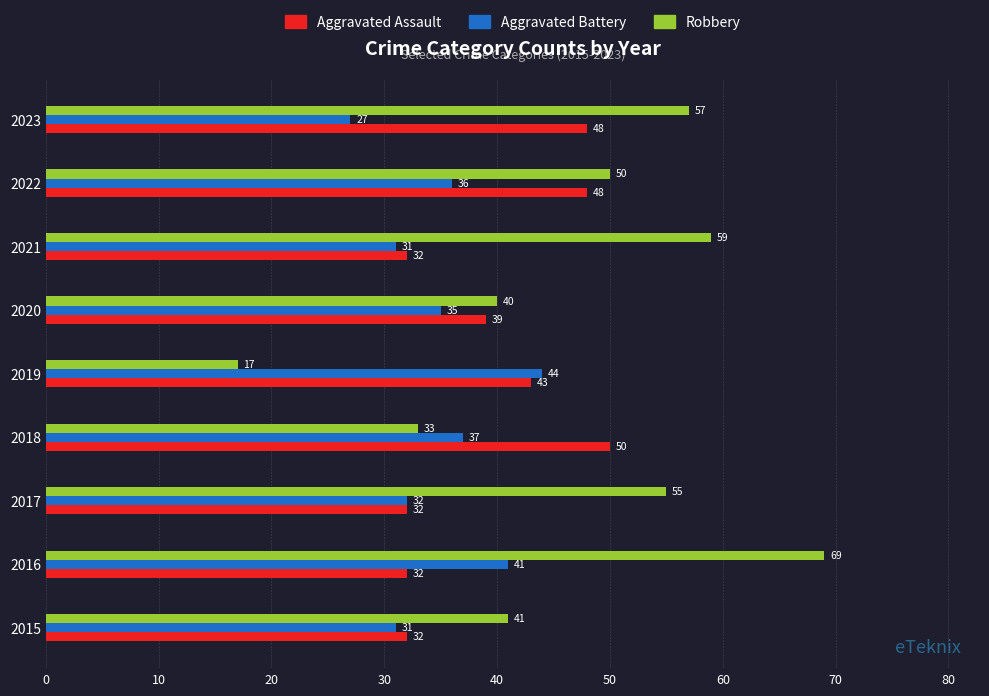

At how many categories does at least one series exceed 27?

9